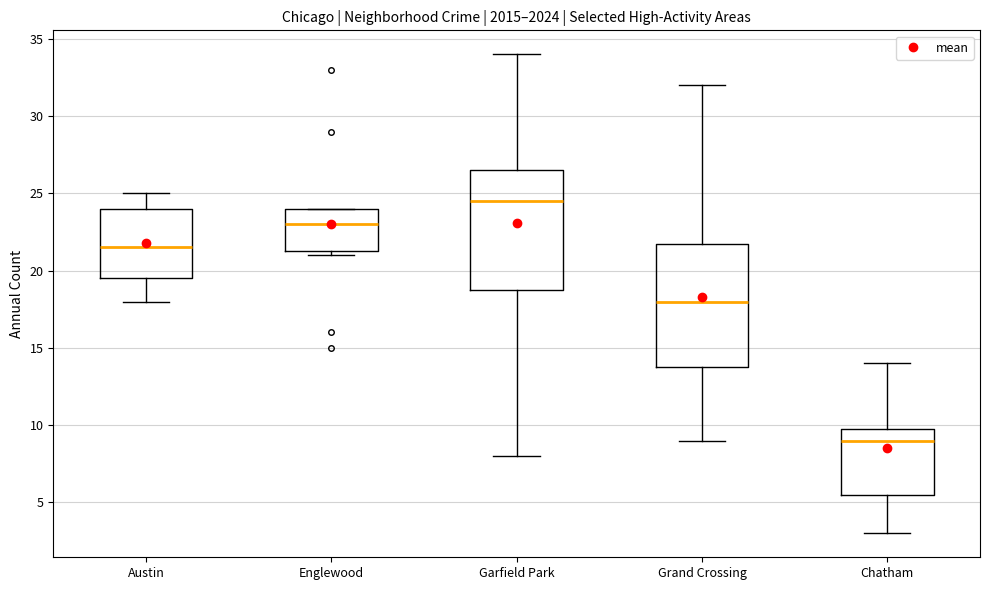

Where does the upper whisker of the box for Garfield Park end on the y-axis? The values are not printed on the chart, so give them approximately, as read against the axis.

34.0